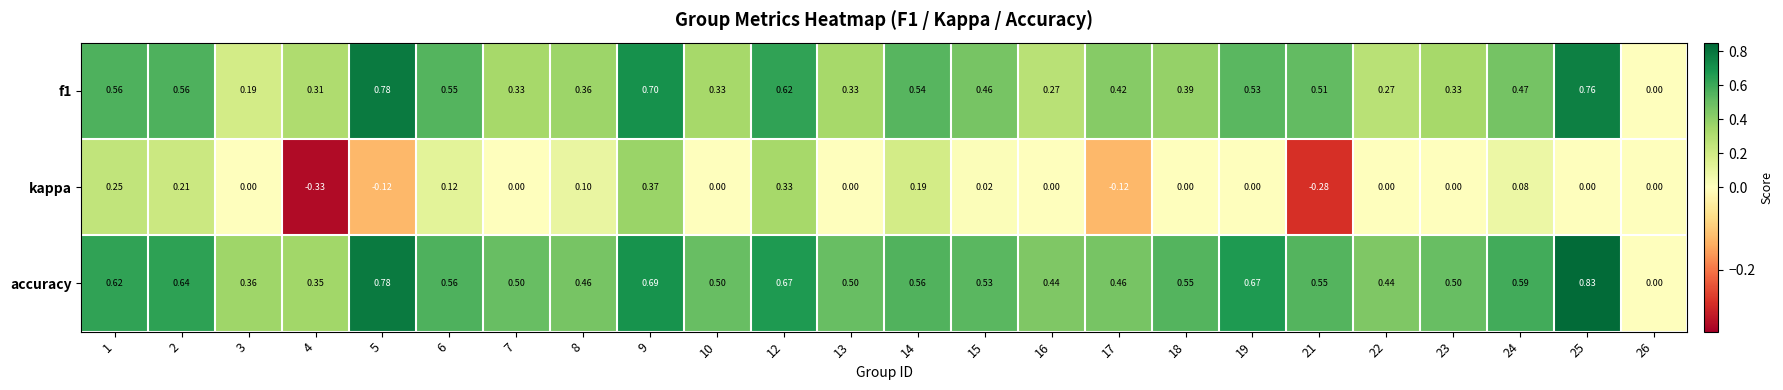

Which series has the largest range (max minus min)?

accuracy